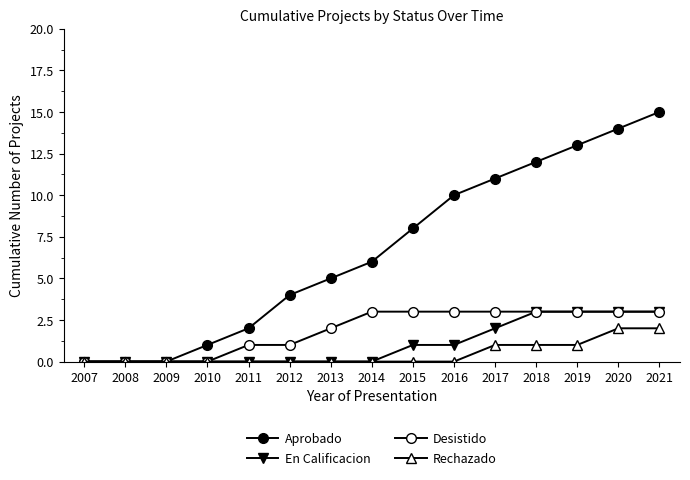

Count the En Calificacion values in the range 0 to 3.

15